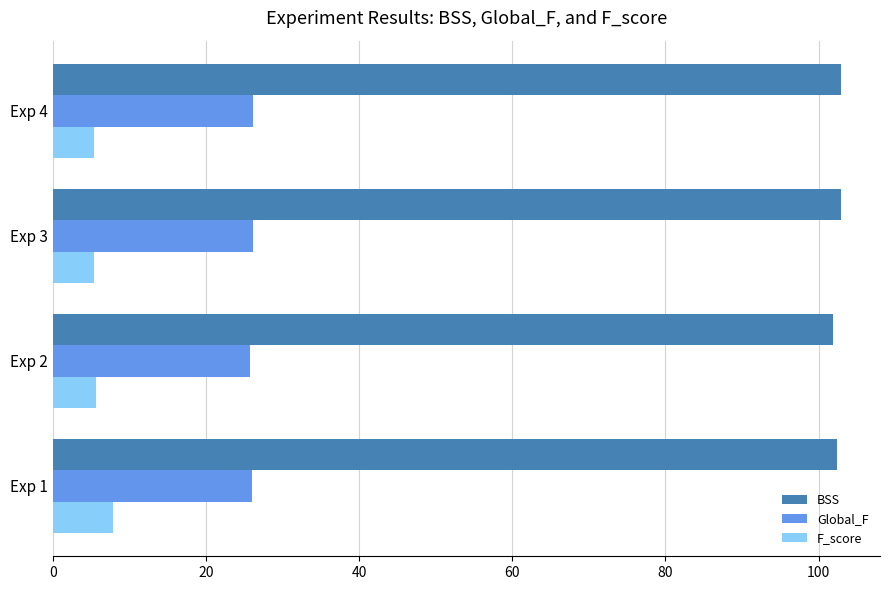

The BSS series shows 102.9 at Exp 3. True or false?

True